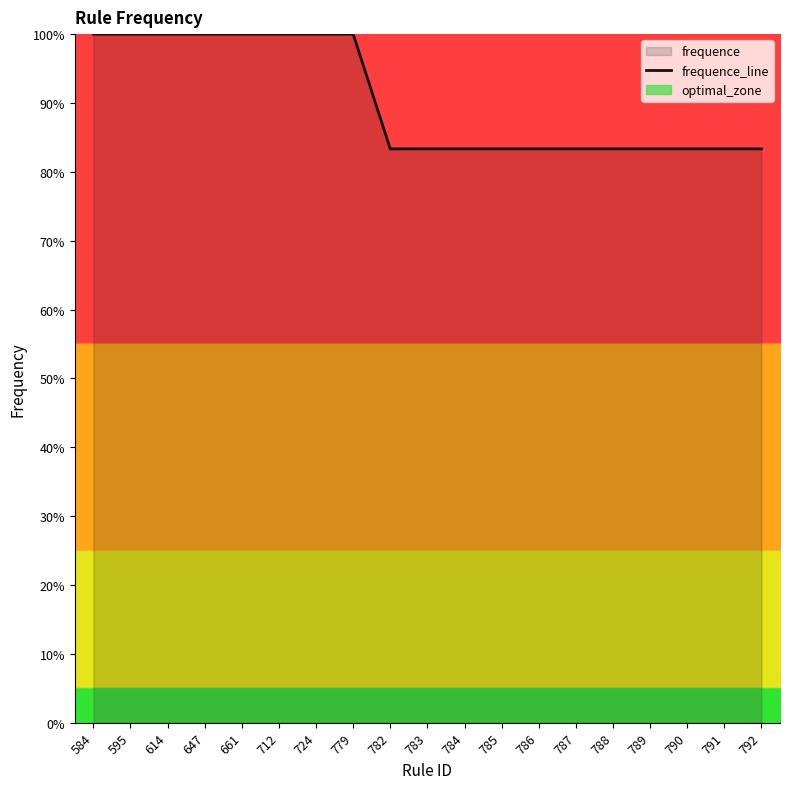

What is the change in value from 595 to 782?

-16.7